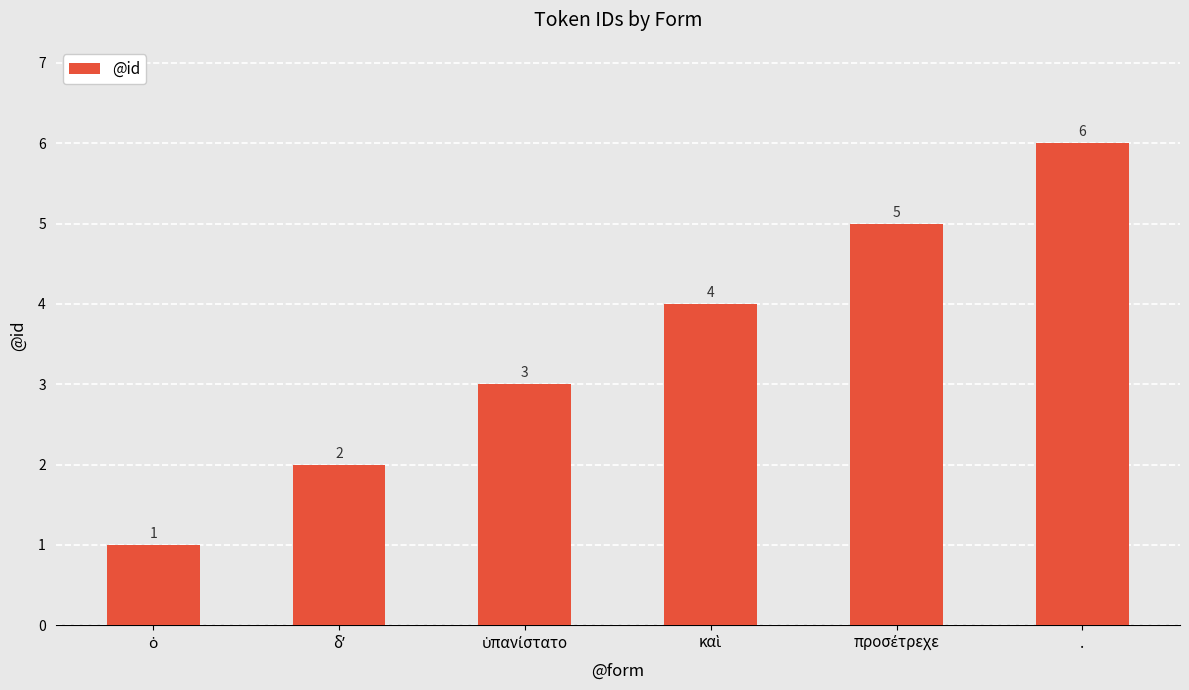

What is the difference between the maximum and second lowest values?

4